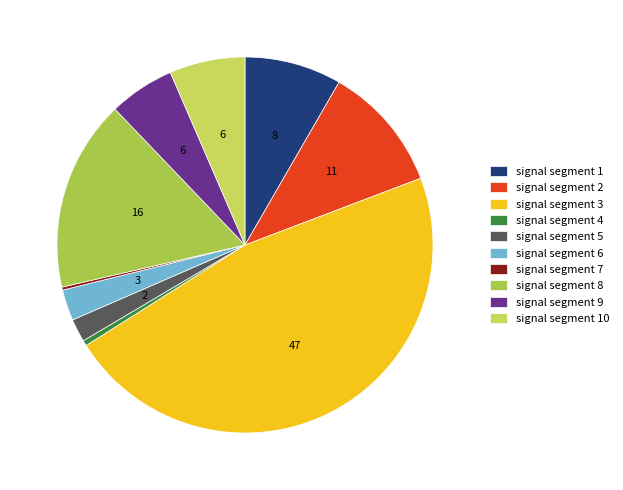

To the nearest percent, what is the combined percentage of signal segment 5 and signal segment 10?

8%